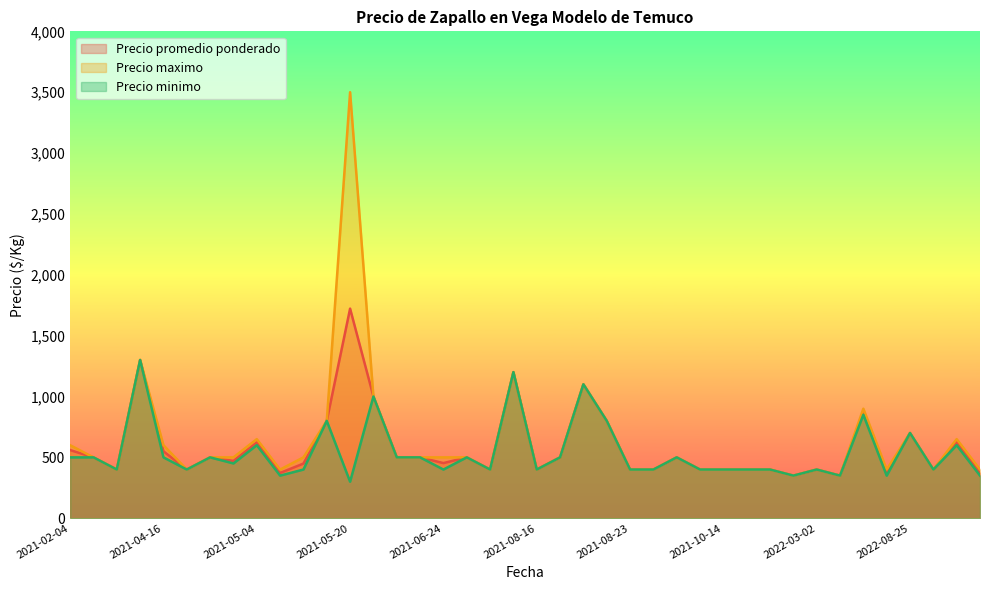

Which label corresponds to the largest value in the chart?

2021-05-20